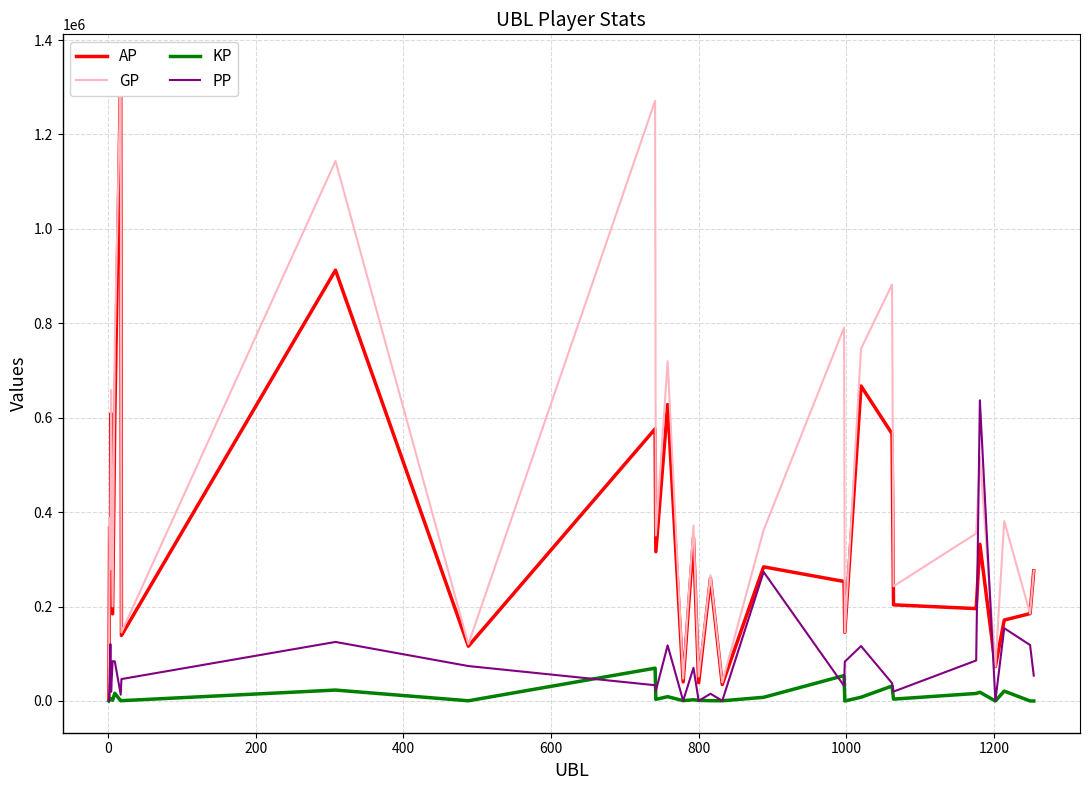

What is the highest value of the PP series?

636907.0